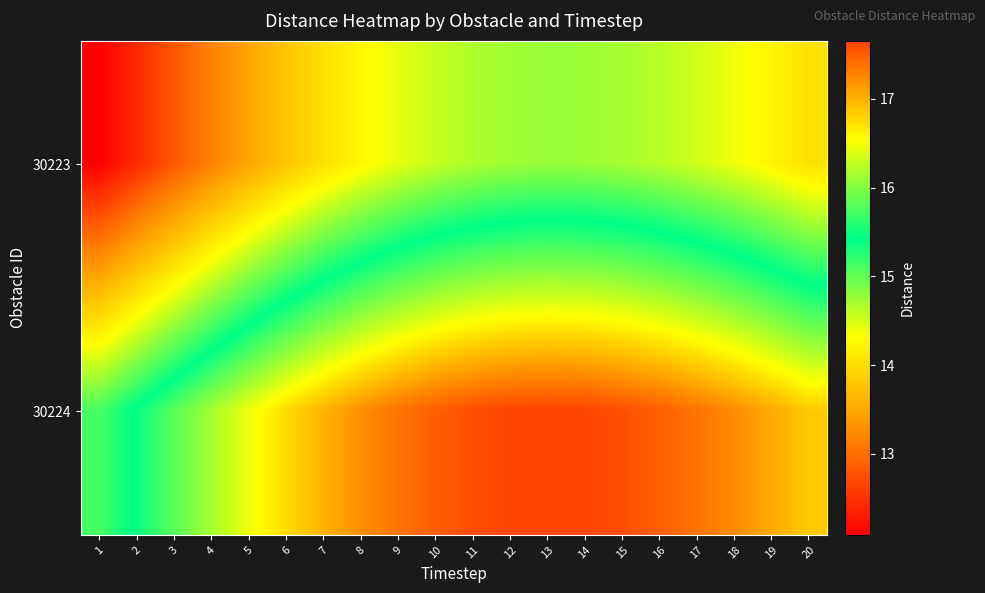

At 16, list the series in order from smallest to largest.

30223, 30224